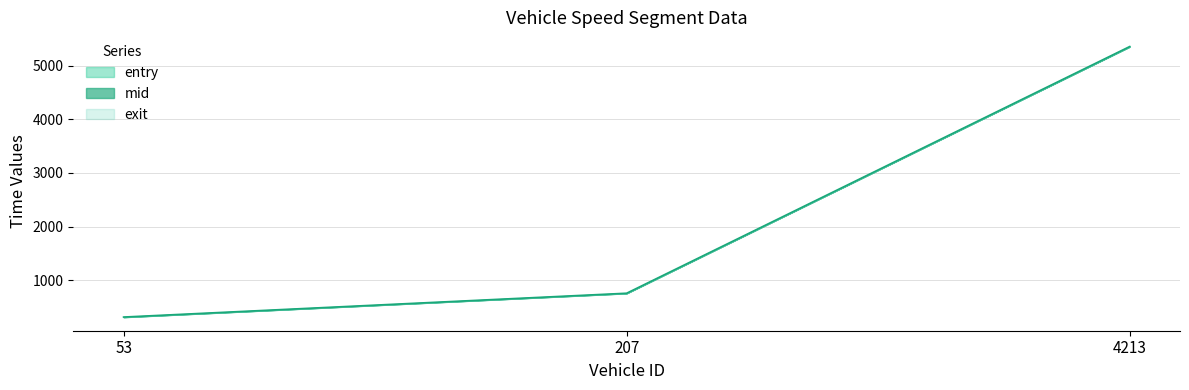

What is the minimum value for exit?

310.9